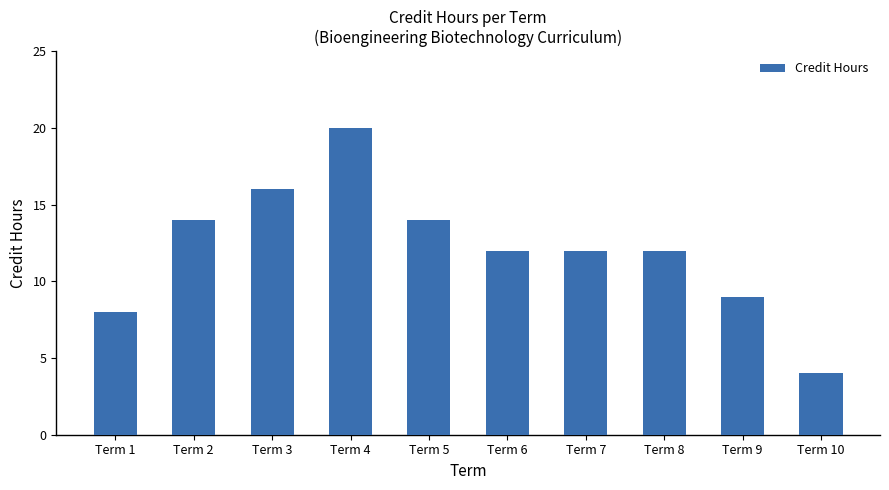

What is the maximum value shown in the chart?

20